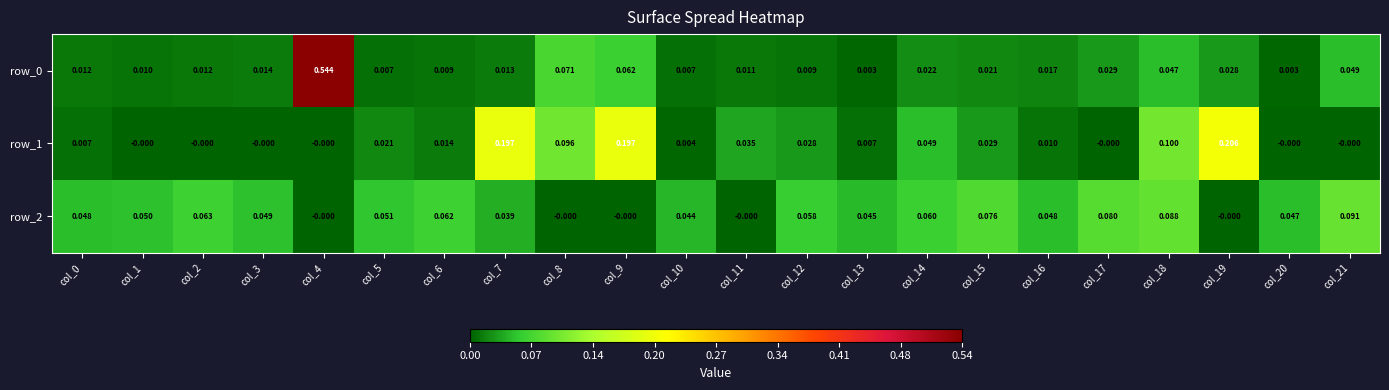

Is the value of row_0 at col_13 greater than the value of row_1 at col_14?

No